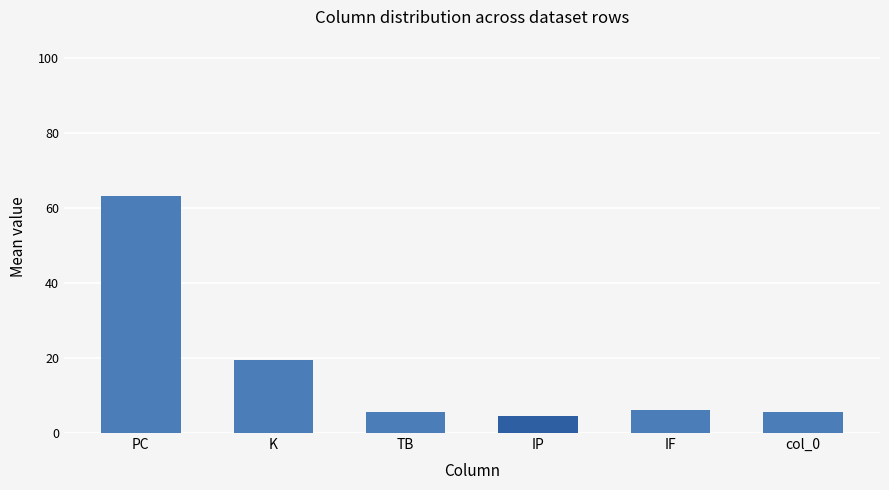

What is the average value?

17.5